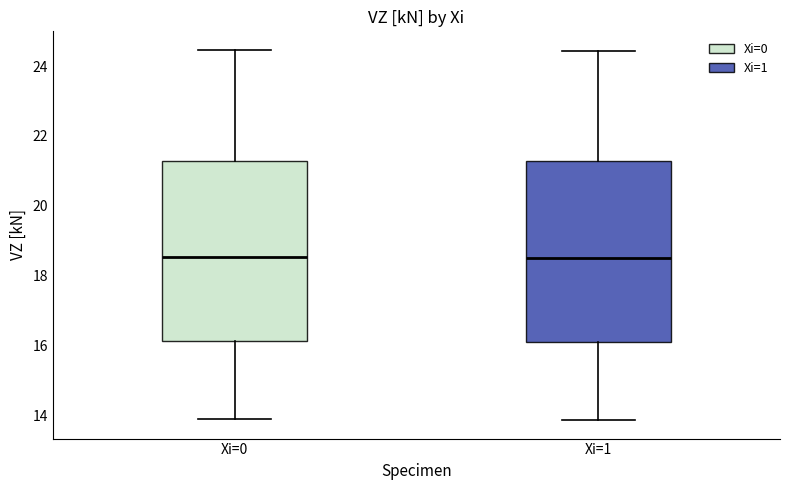

Reading left to right, read every box against the y-axis: the position of its median line, the range the box covers, and the ends of its whiskers. The values are not printed on the chart, so give them approximately, as read against the axis.

Xi=0: median 18.6, box 16.2 to 21.2, whiskers 14.0 to 24.4
Xi=1: median 18.6, box 16.2 to 21.2, whiskers 13.8 to 24.4